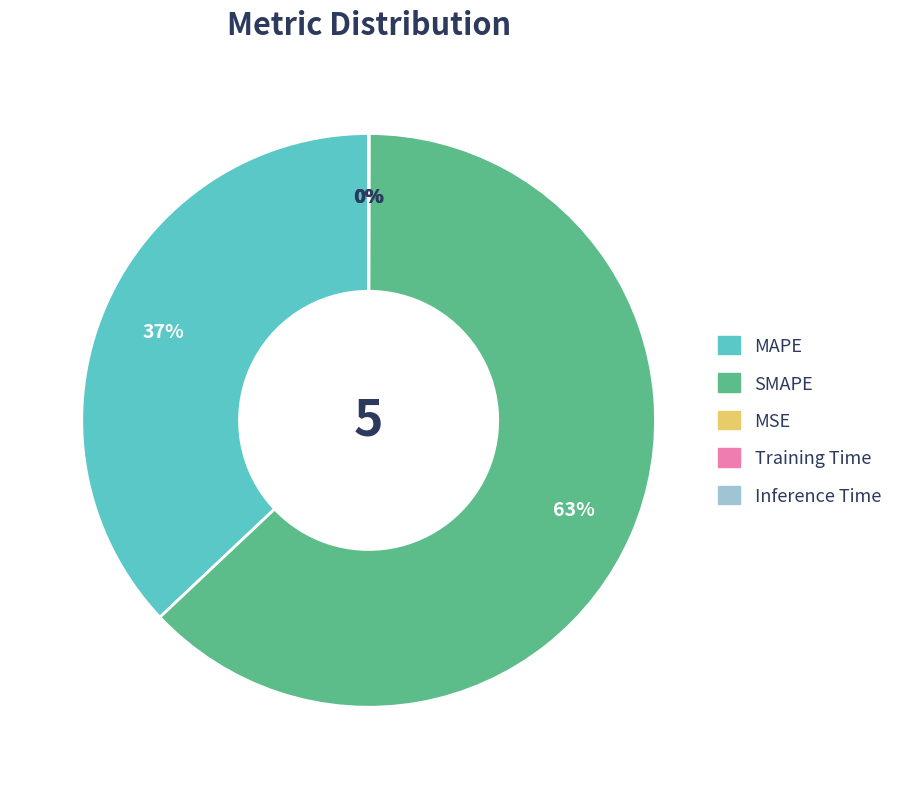

True or false: SMAPE accounts for 63% of the total.

True